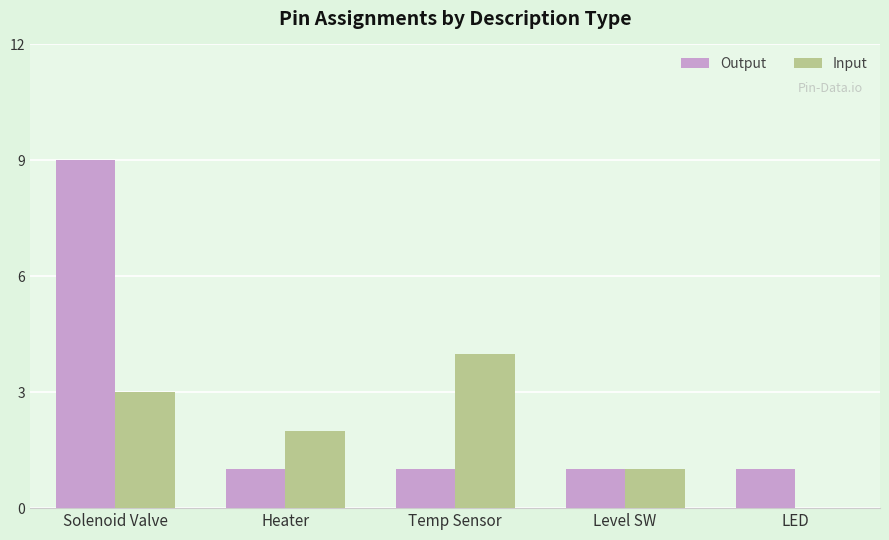

Count the Input values in the range 1 to 3.

3